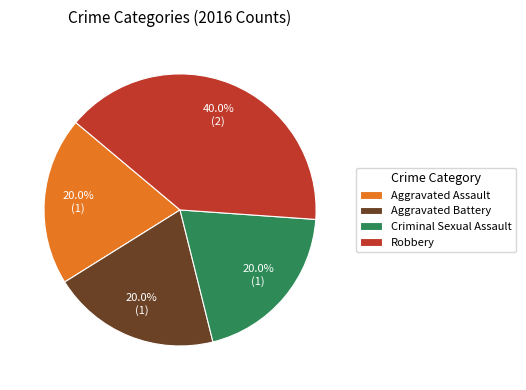

Which has a higher value, Aggravated Assault or Robbery?

Robbery